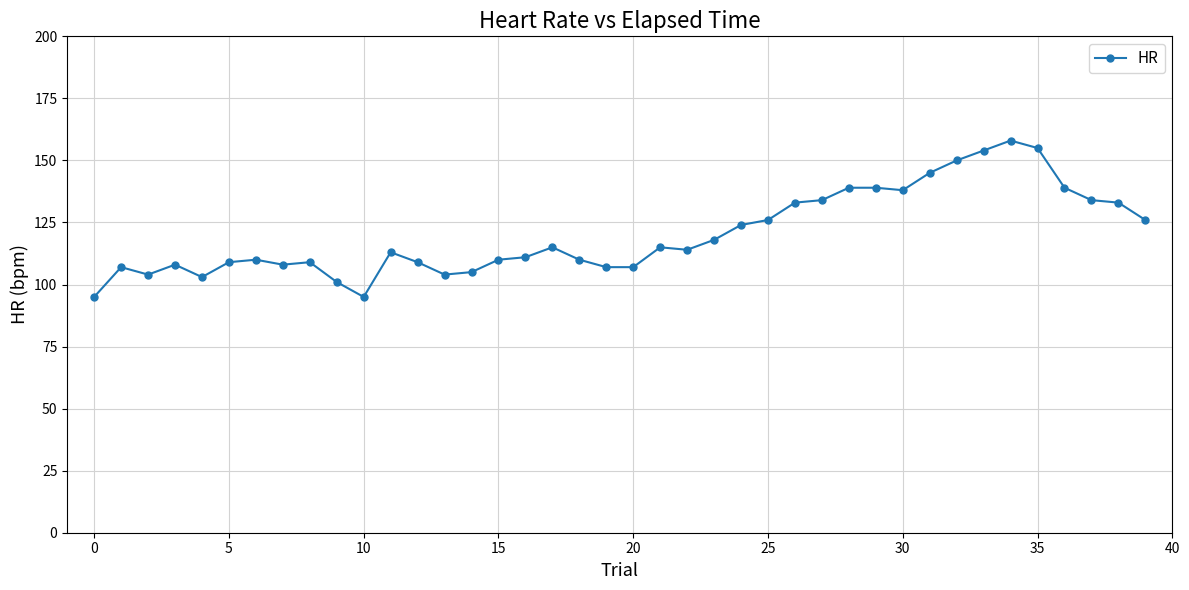

What is the minimum value shown in the chart?

95